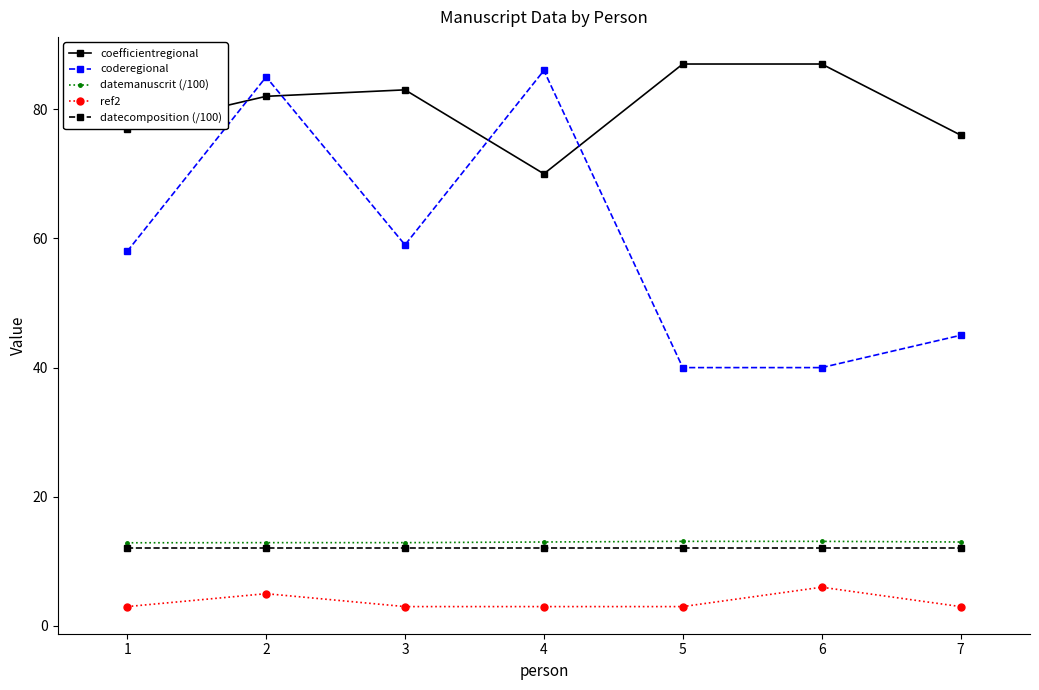

True or false: datecomposition (/100) has a value of 4.2 at 5.

False